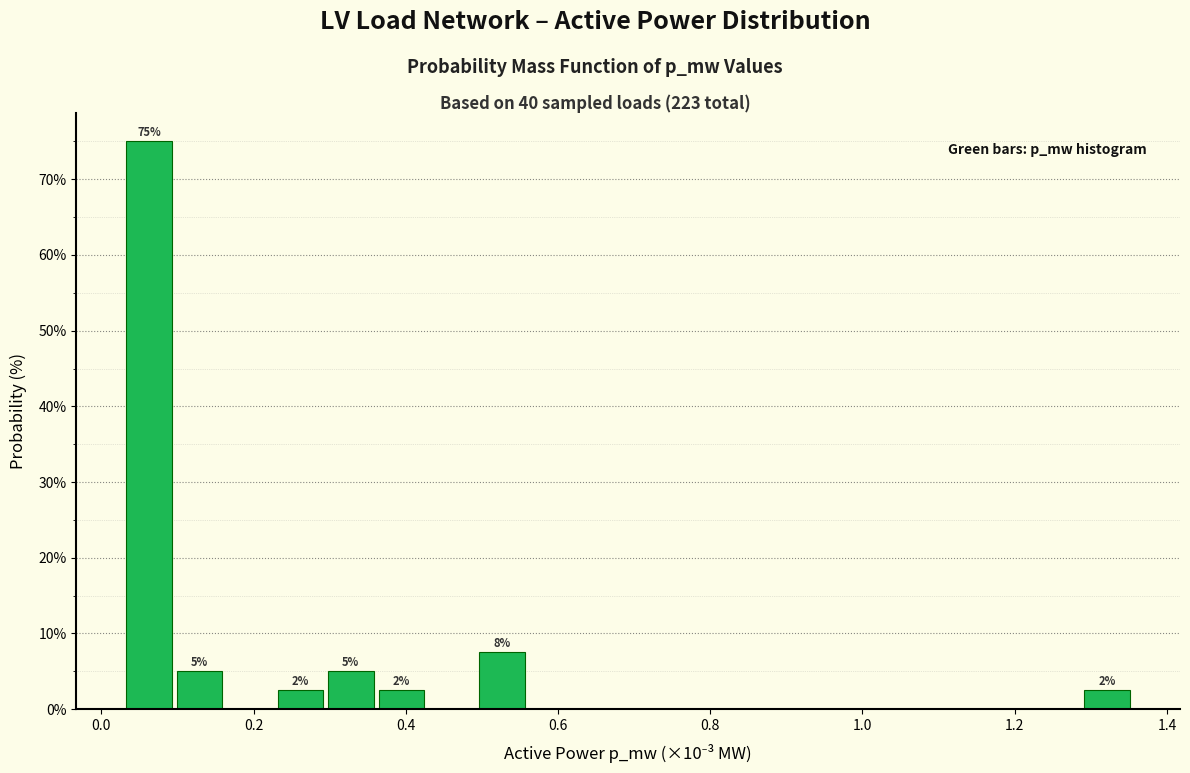

Around what value on the x-axis is the tallest bar? Give the approximate position of its centre, as read against the axis.

0.06